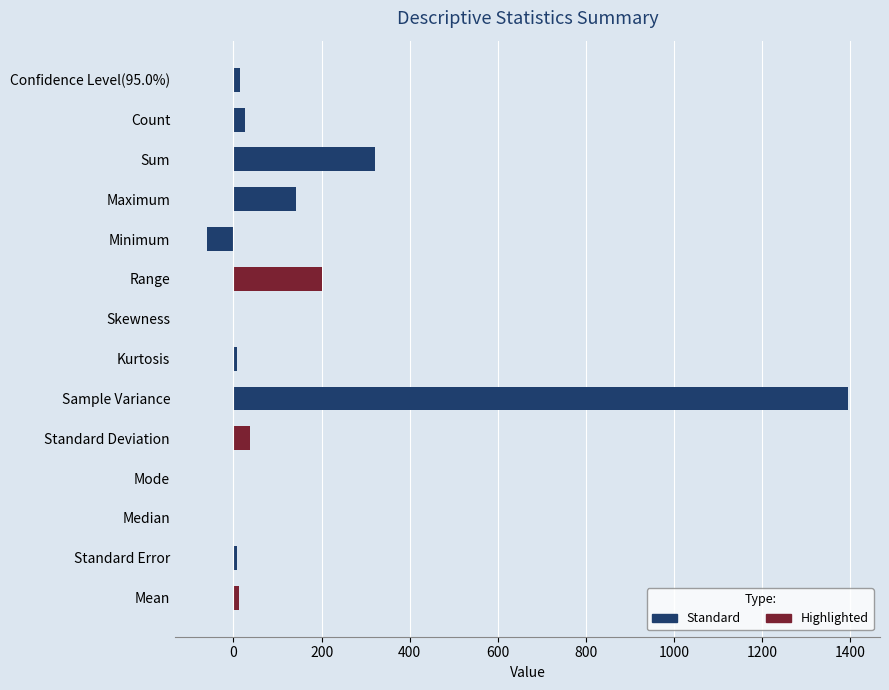

At which label is the value closest to 667?

Sum